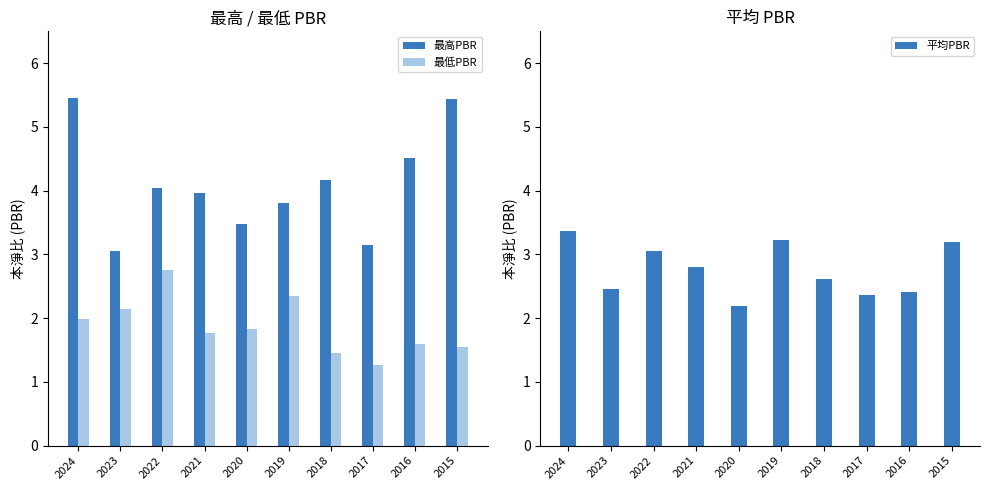

How many groups of bars are there?

10